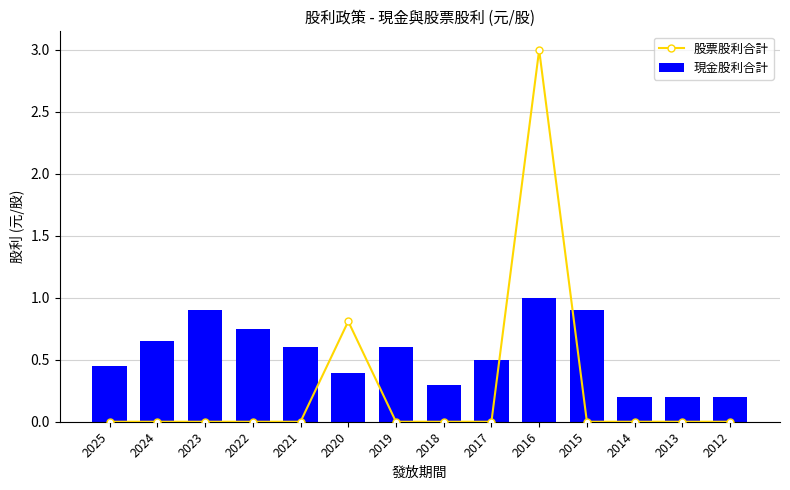

What is the maximum value for 現金股利合計?

1.0